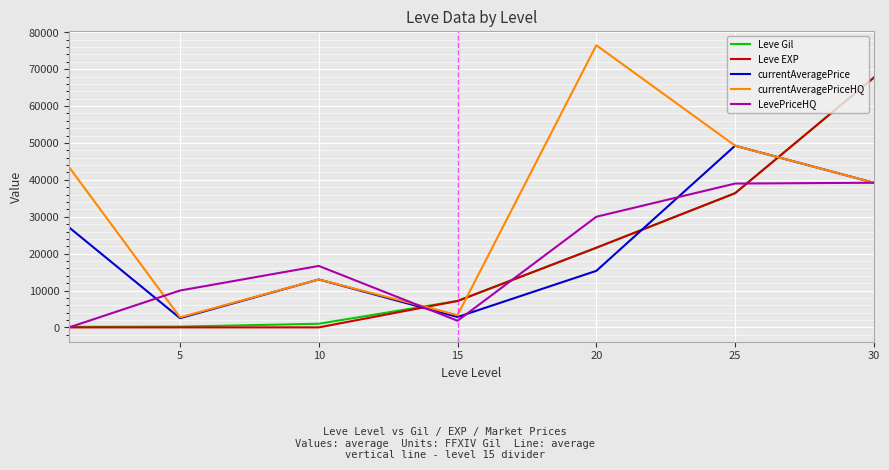

What is the average value of the currentAveragePriceHQ series?

32503